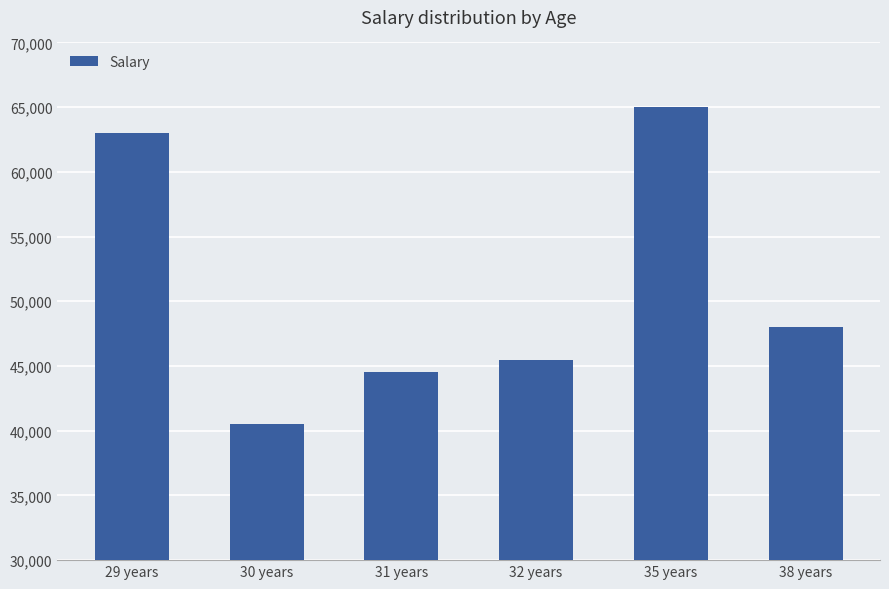

What is the sum of all values?

306500